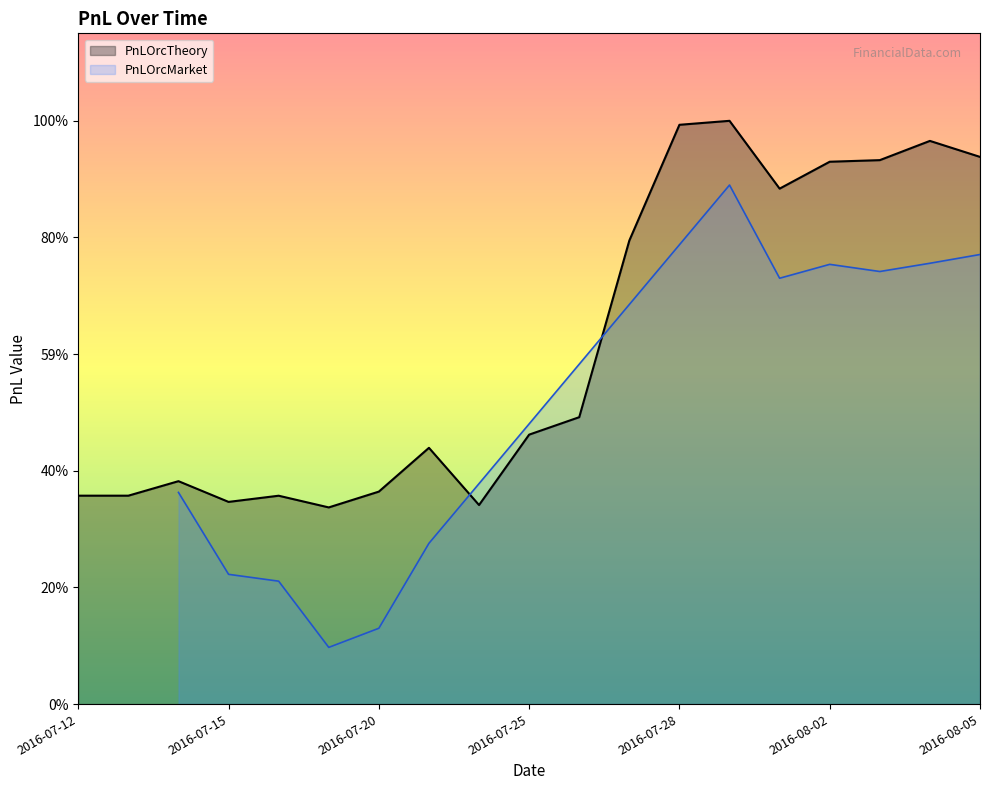

At which category is the sum across all series the highest?

2016-07-29